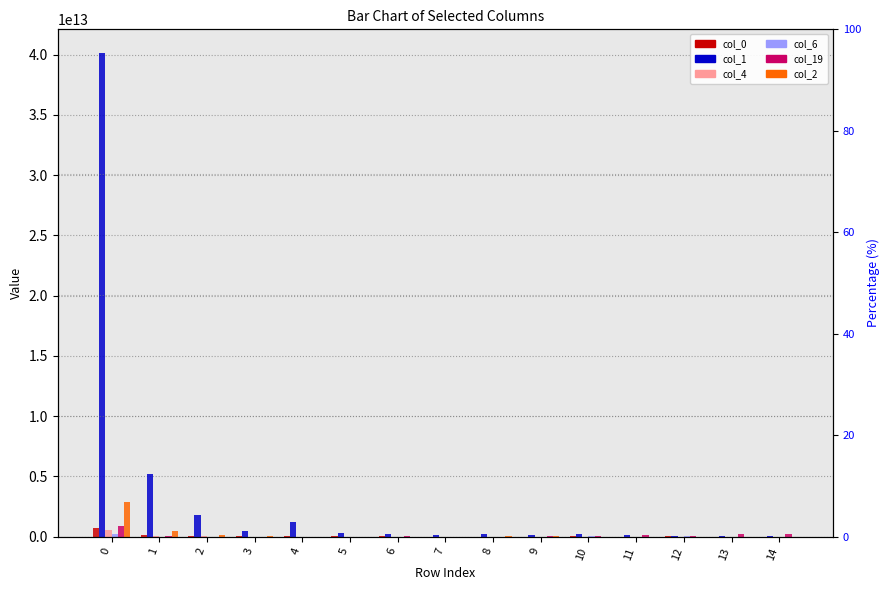

Which series has the largest total across all categories?

col_1